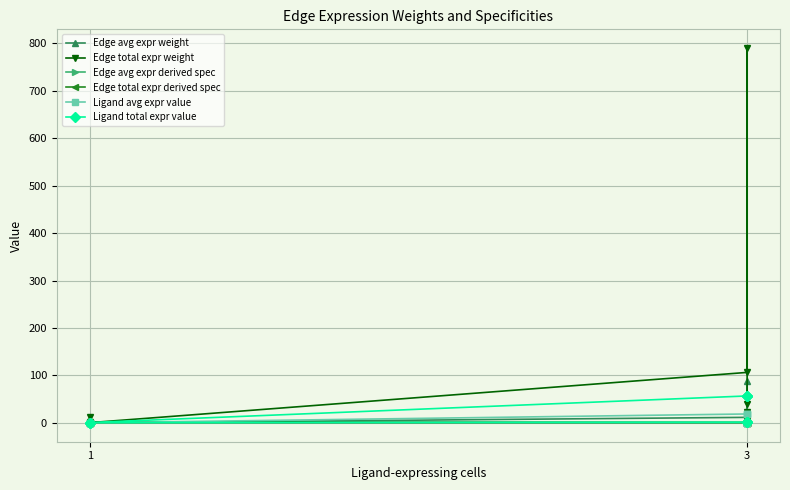

Between 7 and 3, which is larger?

3